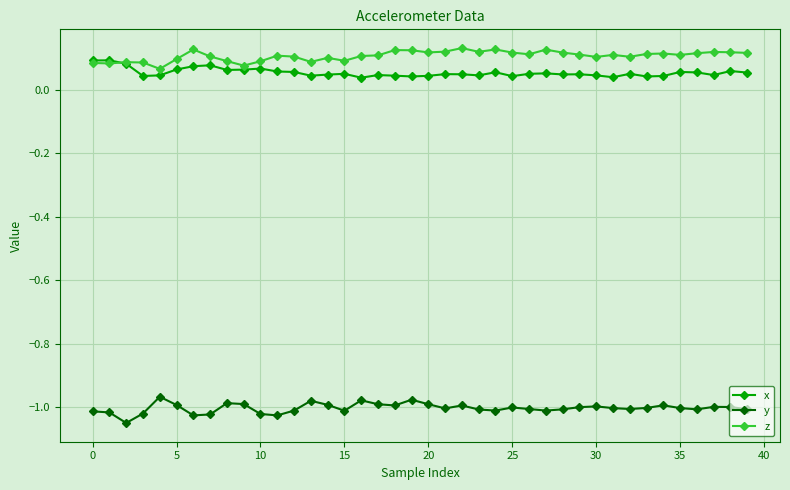

Count the z values in the range 0 to 1.

40